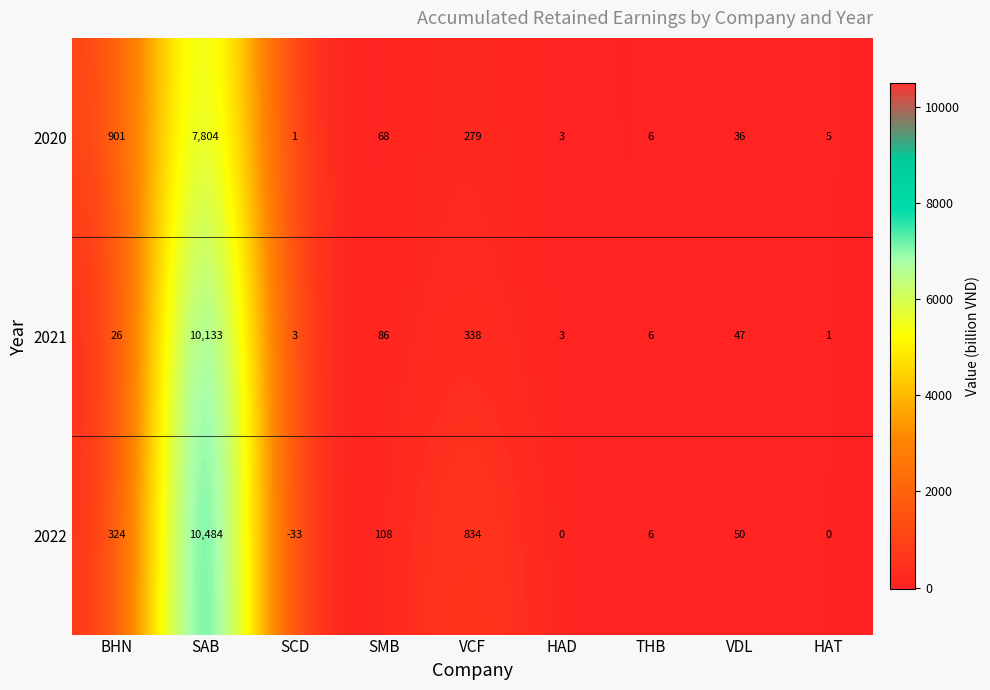

Is it true that 2022 equals 6 at THB?

True